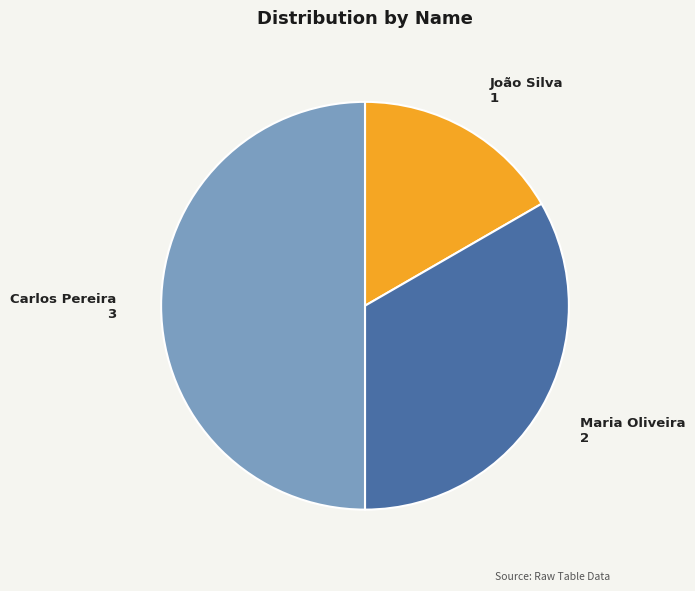

Which has a higher value, João Silva or Carlos Pereira?

Carlos Pereira